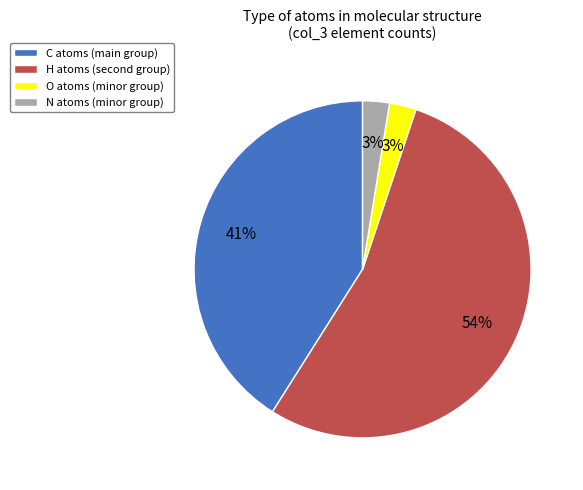

Does any single category account for the majority?

Yes